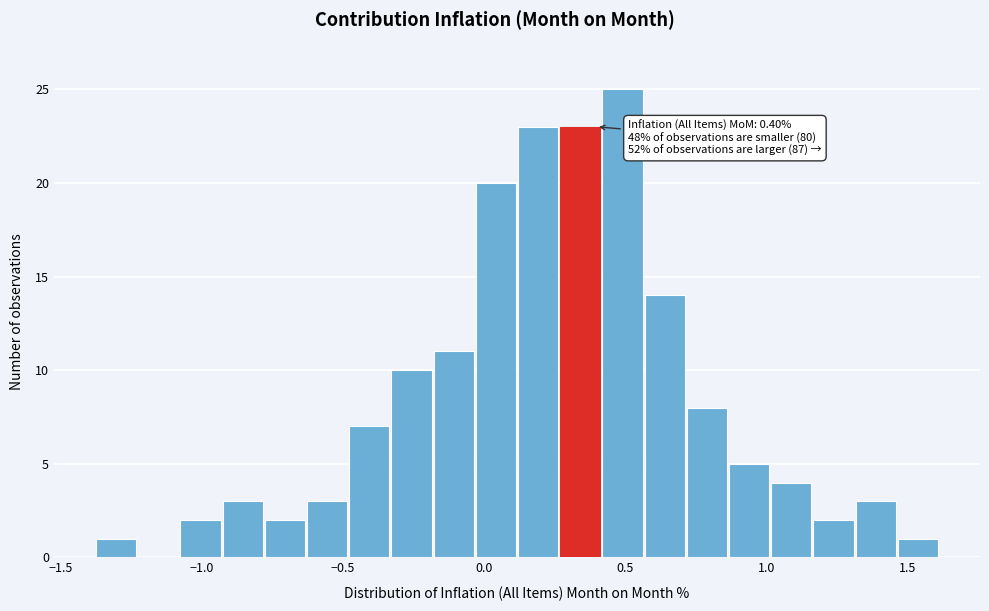

Around what value on the x-axis is the tallest bar? Give the approximate position of its centre, as read against the axis.

0.50